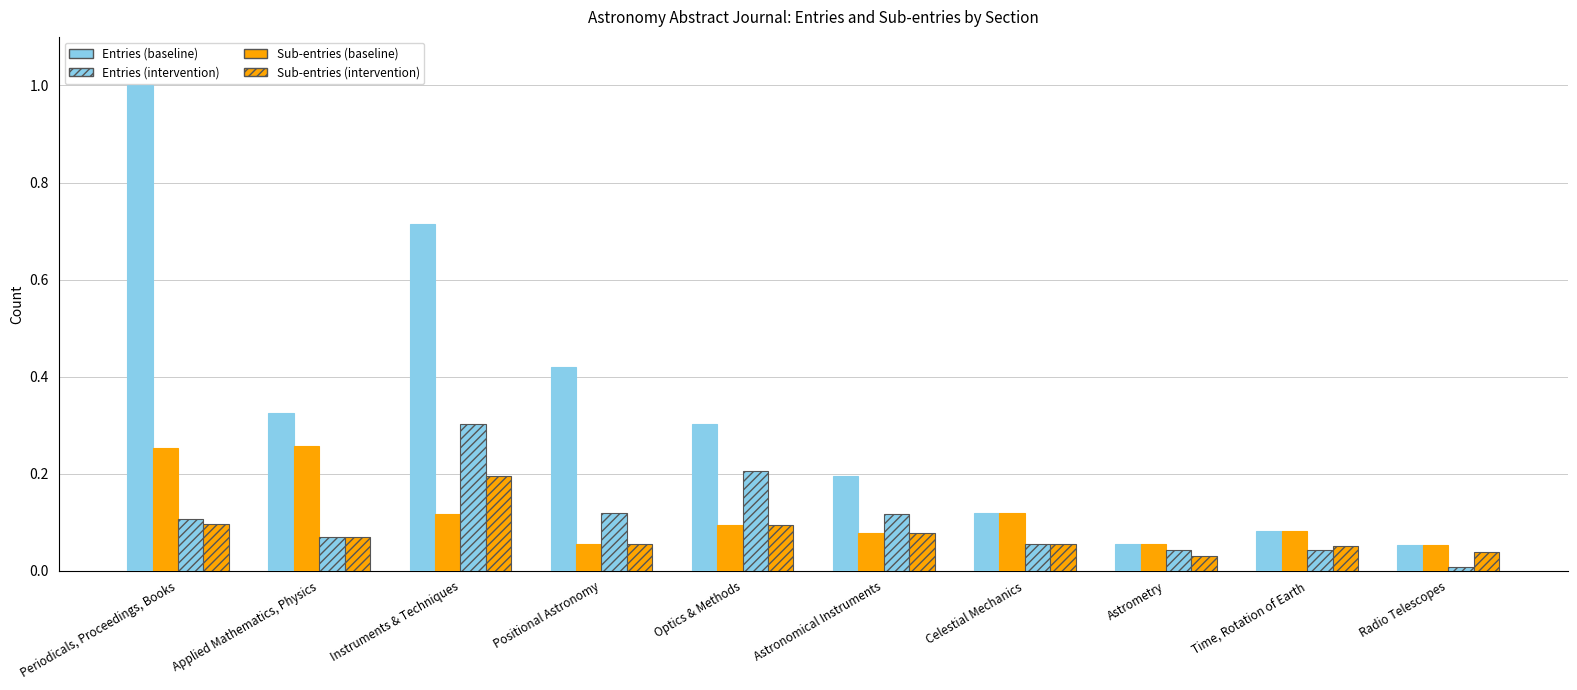

How many bars are there in total?

40